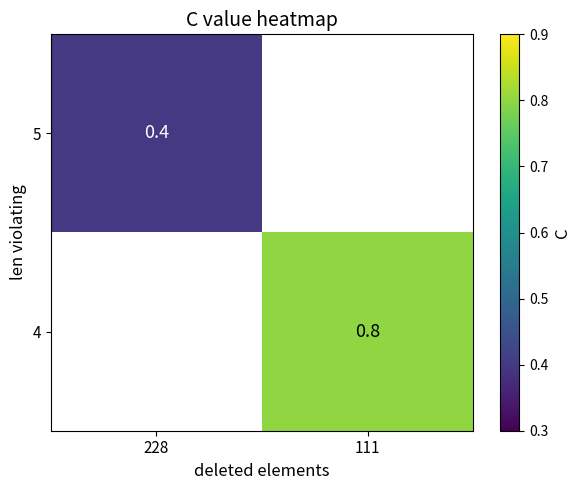

Is it true that 4 equals 1.4 at 111?

False